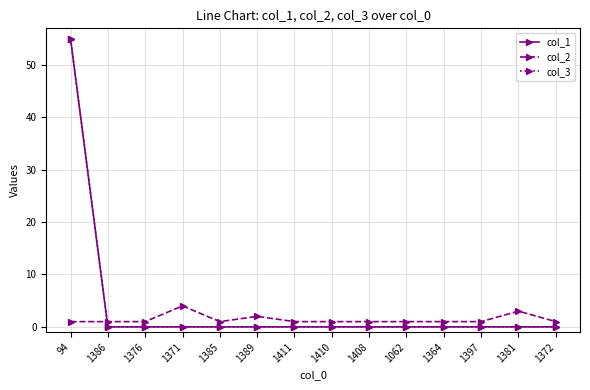

Does the chart have visible grid lines?

Yes